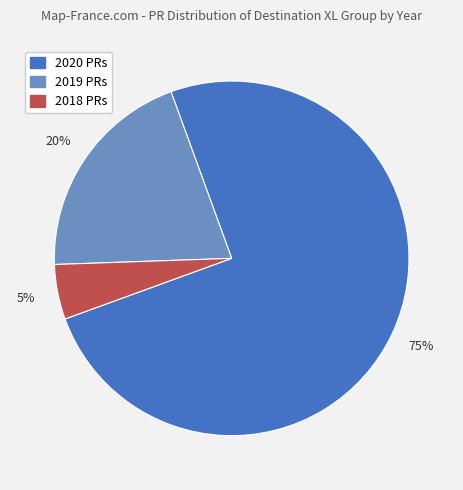

To the nearest percent, what is the average slice percentage?

33%